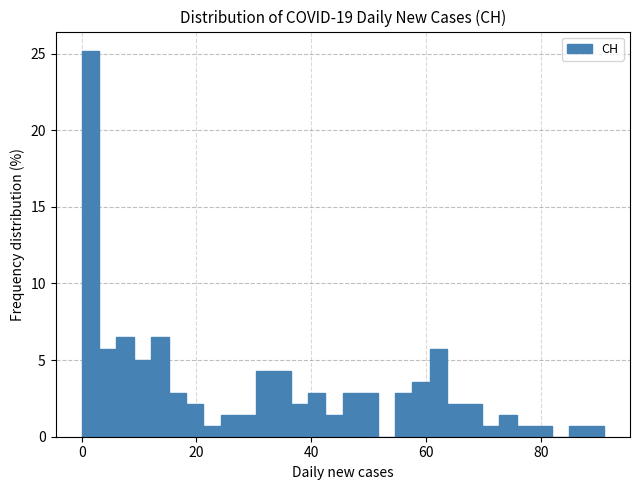

Read against the x-axis, roughly where is the centre of the tallest bar?

2